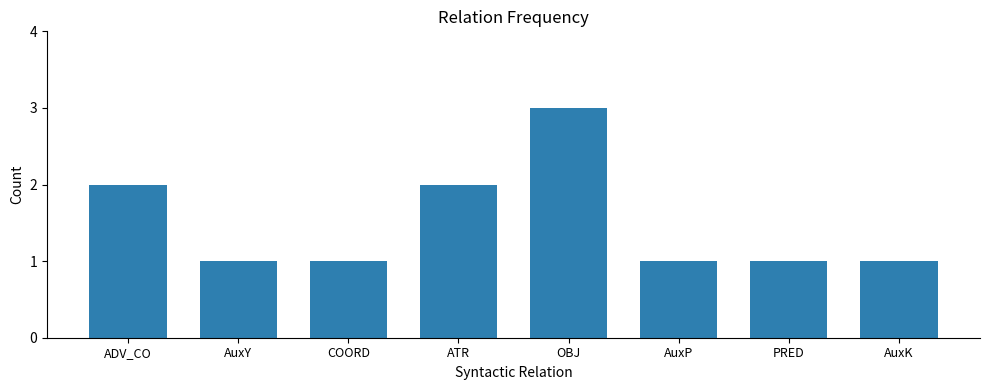

What is the label of the 3rd bar from the left?

COORD